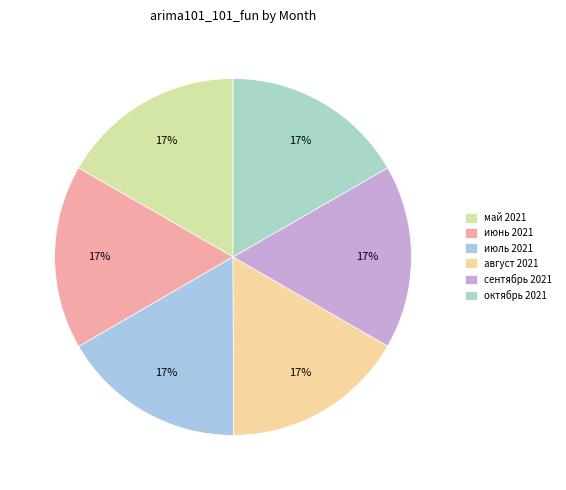

To the nearest percent, what portion does июль 2021 represent?

17%